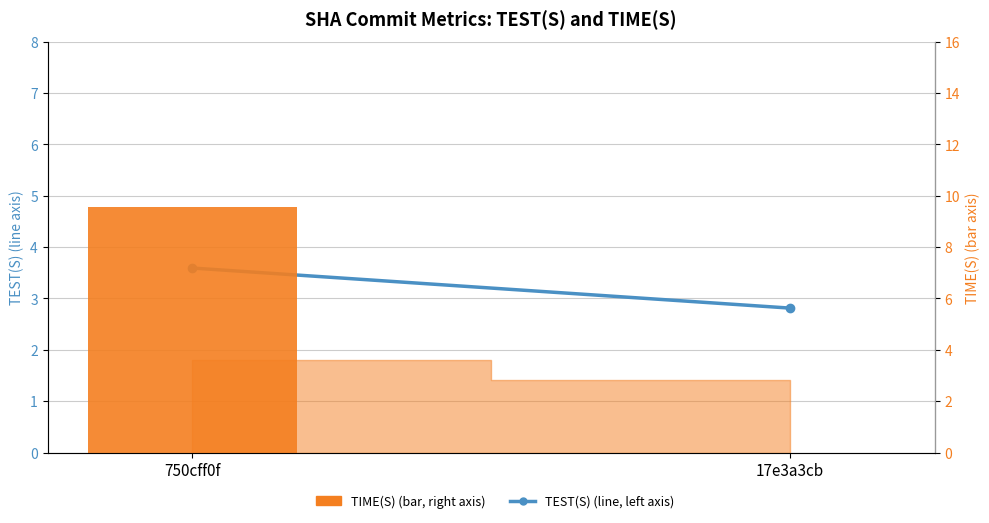

What is the label of the 2nd bar from the right?

750cff0f